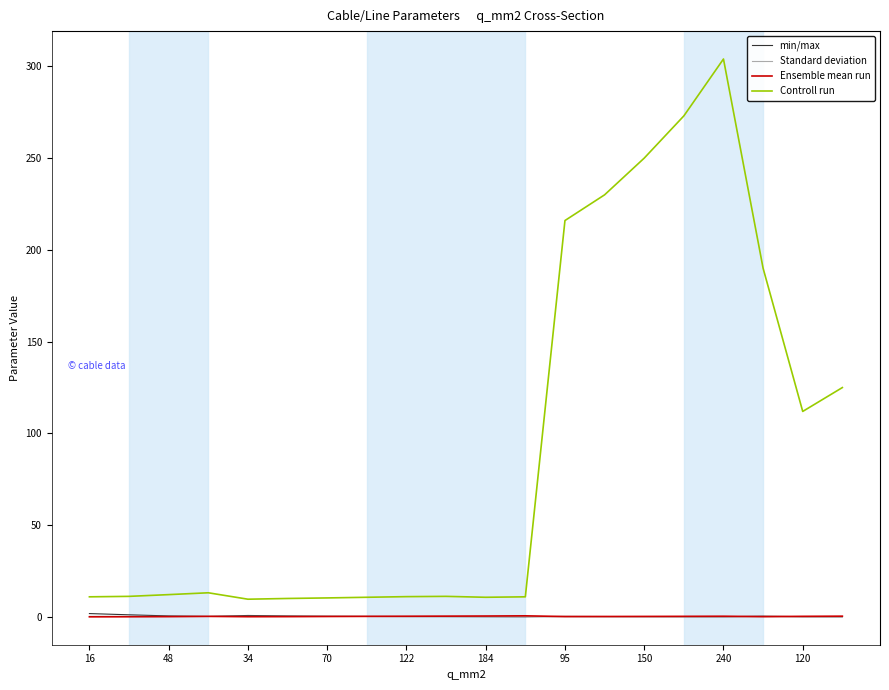

True or false: Ensemble mean run and Controll run cross at least once.

False